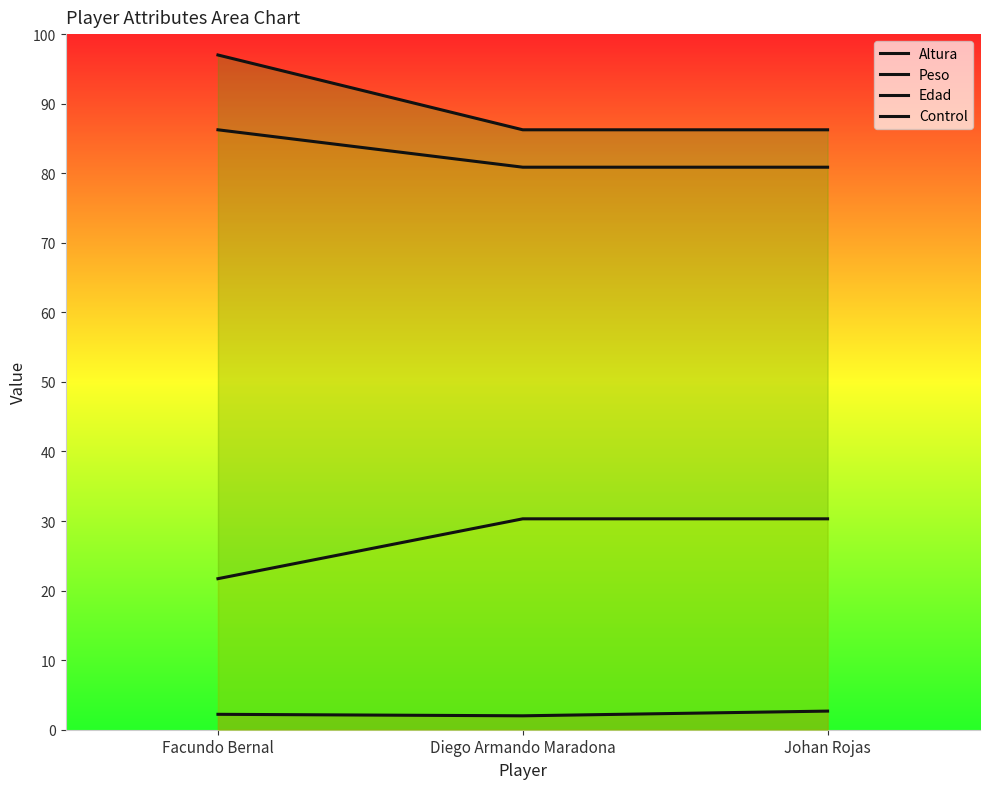

At Facundo Bernal, list the series in order from largest to smallest.

Control, Peso, Edad, Altura